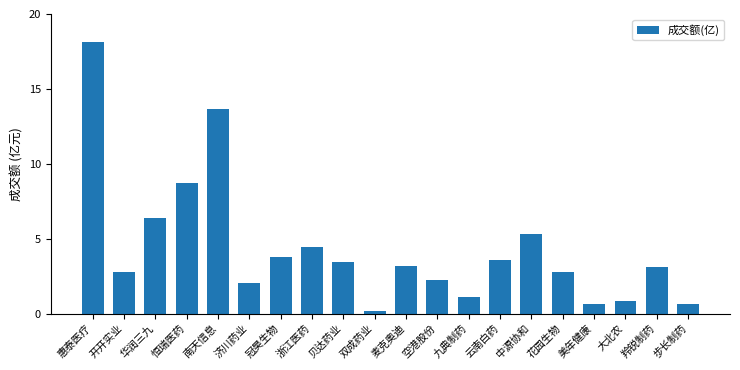

Is it true that the value at 花园生物 is 4.6?

False